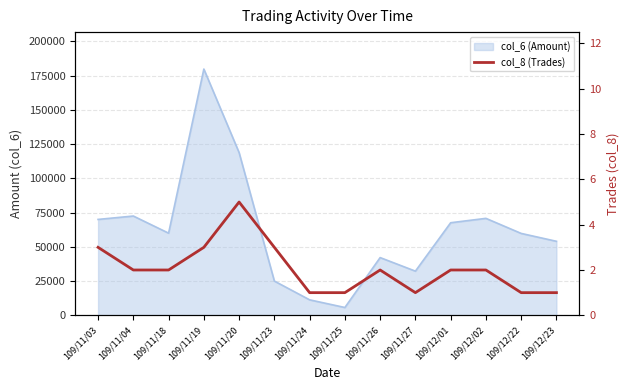

What is the label of the 8th point from the left?

109/11/25